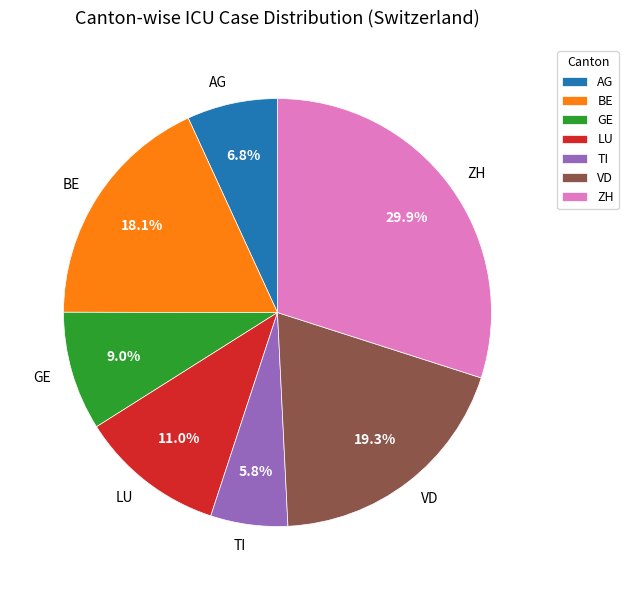

True or false: LU accounts for 11% of the total.

True